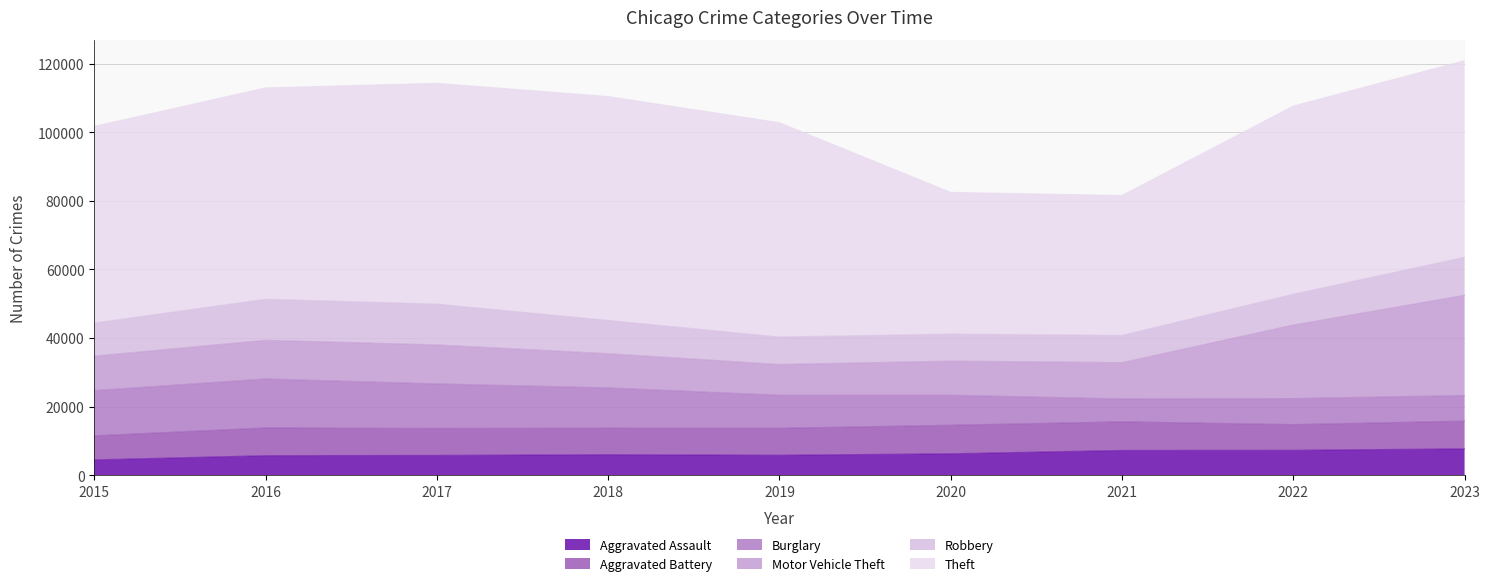

What is the difference between the maximum and second lowest values in the Burglary series?

6816